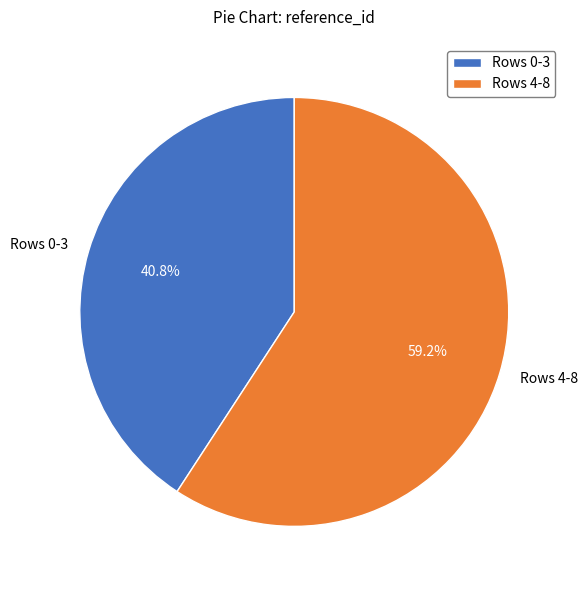

What is the ratio of the value at Rows 0-3 to the value at Rows 4-8?

0.7